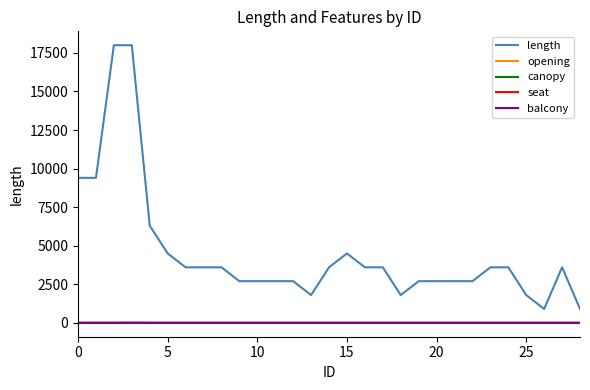

At which label is opening closest to 4?

5